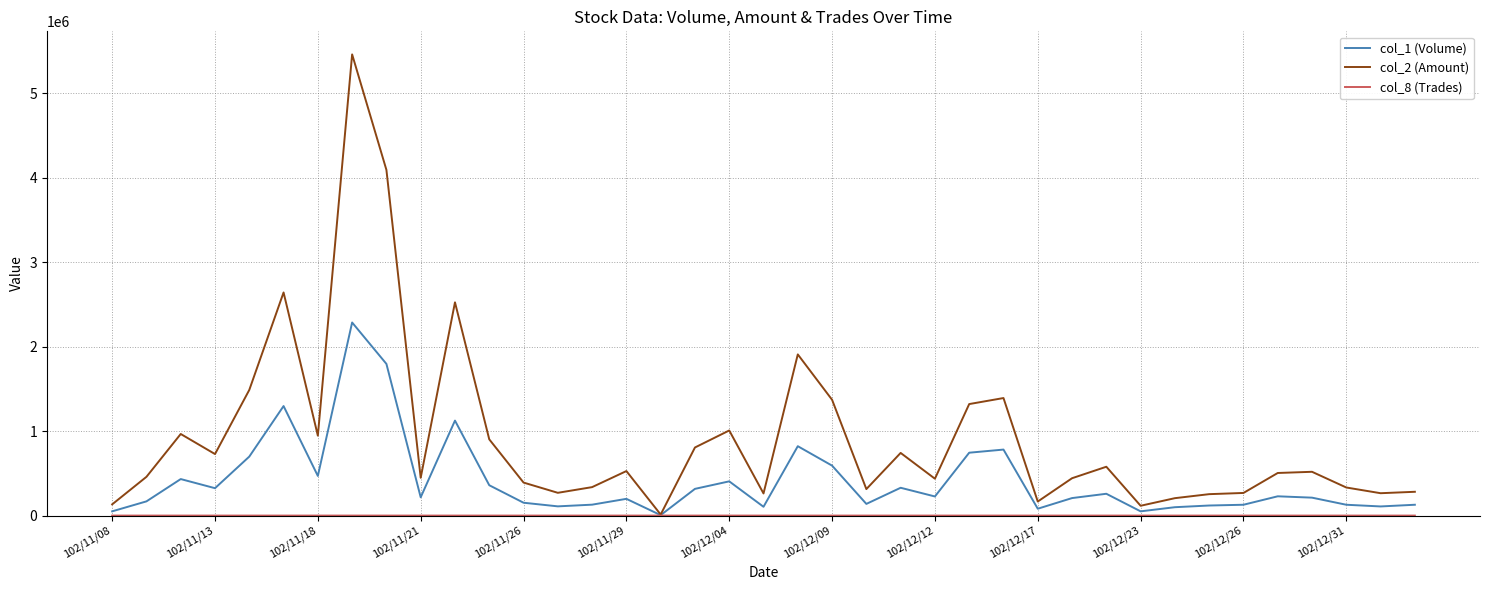

Which series has the widest spread of values?

col_2 (Amount)